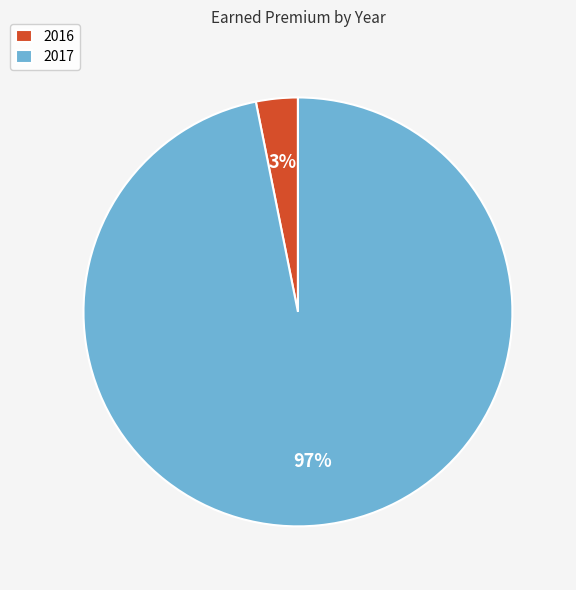

What is the largest slice in the pie chart?

2017